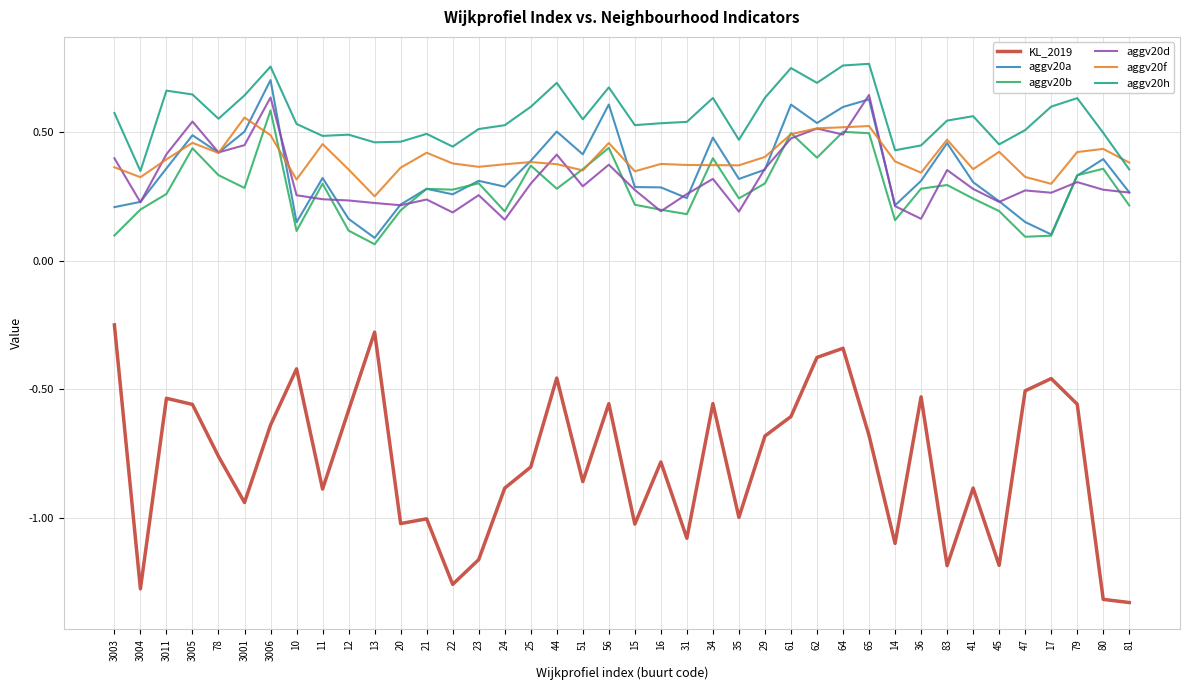

Between 35 and 64, which series saw the biggest shift?

KL_2019